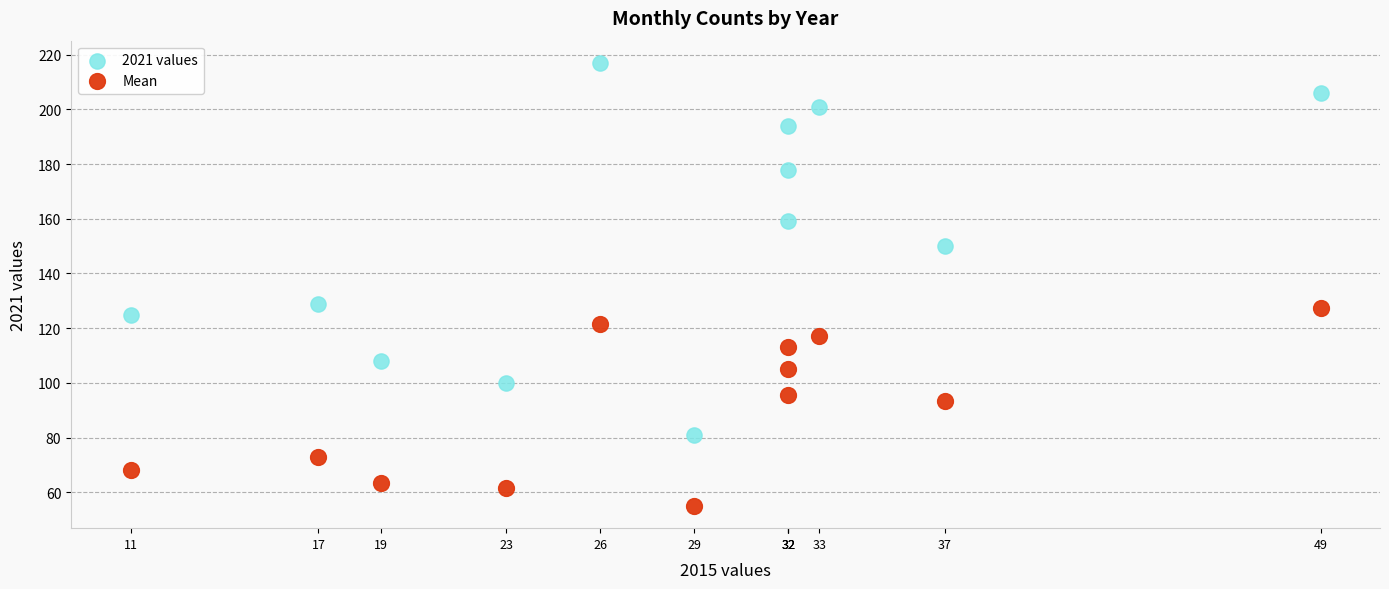

What are all the series names shown in the legend?

2021 values, Mean